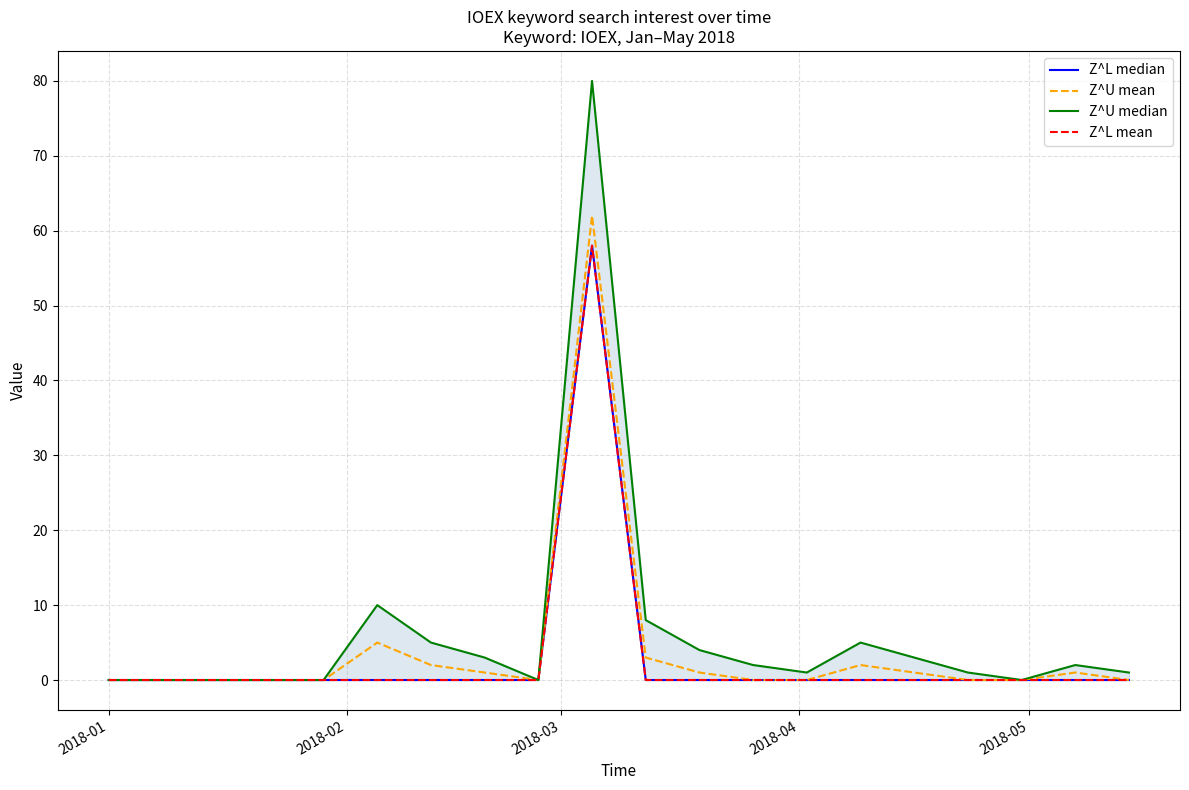

Which series has the largest total across all categories?

Z^U median